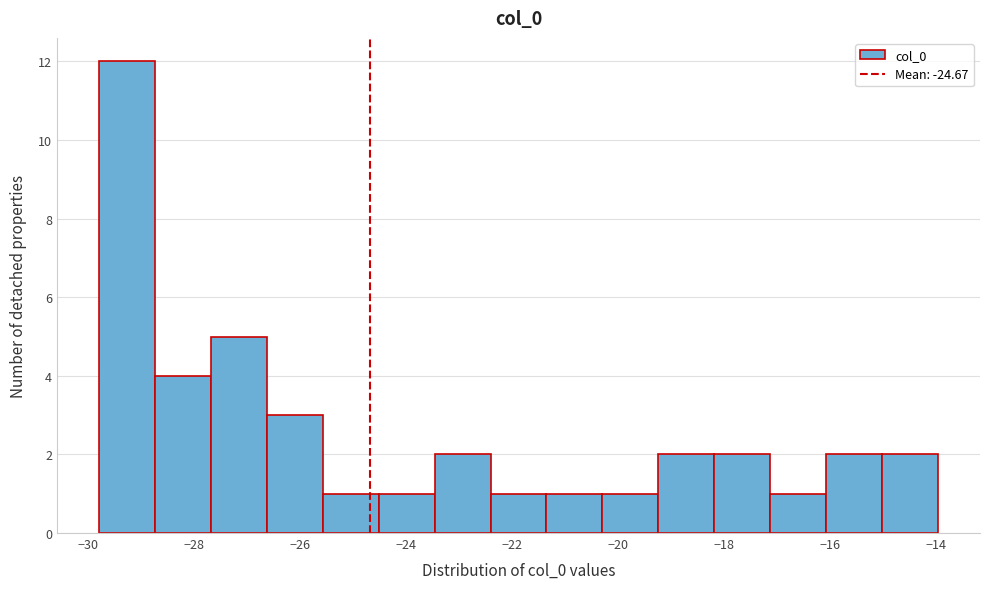

Reading left to right, transcribe this chart: for each bar, give the range it covers on the x-axis and its height. Neither the bar edges nor the heights are printed on the chart, so give them approximately, as read against the axes.

-29.8 to -28.8: 12
-28.8 to -27.6: 4
-27.6 to -26.6: 5
-26.6 to -25.6: 3
-25.6 to -24.6: 1
-24.6 to -23.4: 1
-23.4 to -22.4: 2
-22.4 to -21.4: 1
-21.4 to -20.2: 1
-20.2 to -19.2: 1
-19.2 to -18.2: 2
-18.2 to -17.2: 2
-17.2 to -16.0: 1
-16.0 to -15.0: 2
-15.0 to -14.0: 2